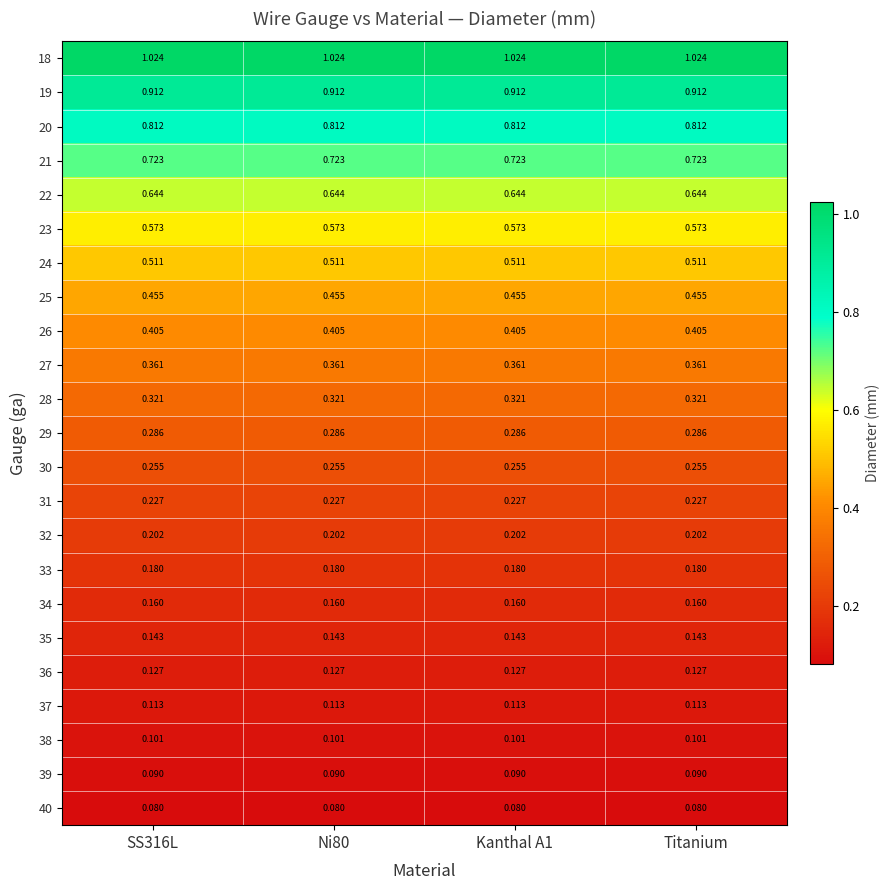

At how many categories does at least one series exceed 0?

4